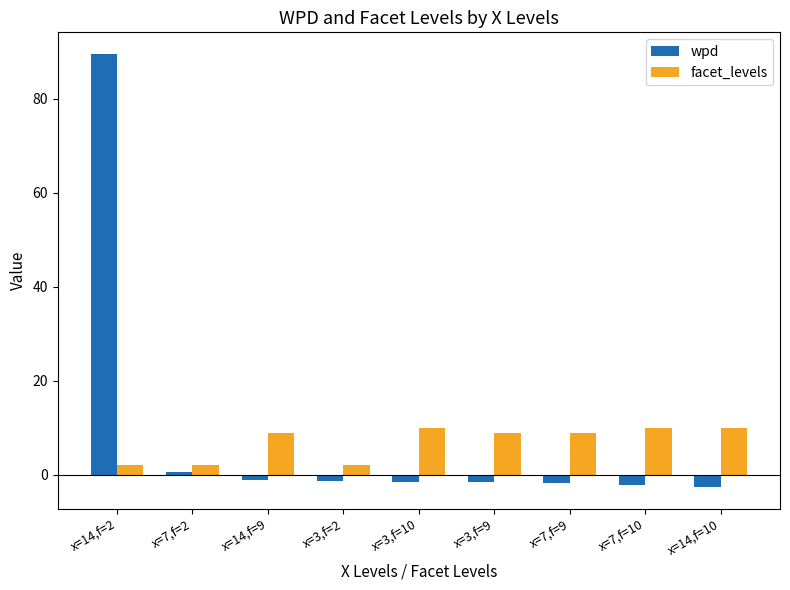

What is the spread (max minus min) of values at x=14,f=10?

12.5